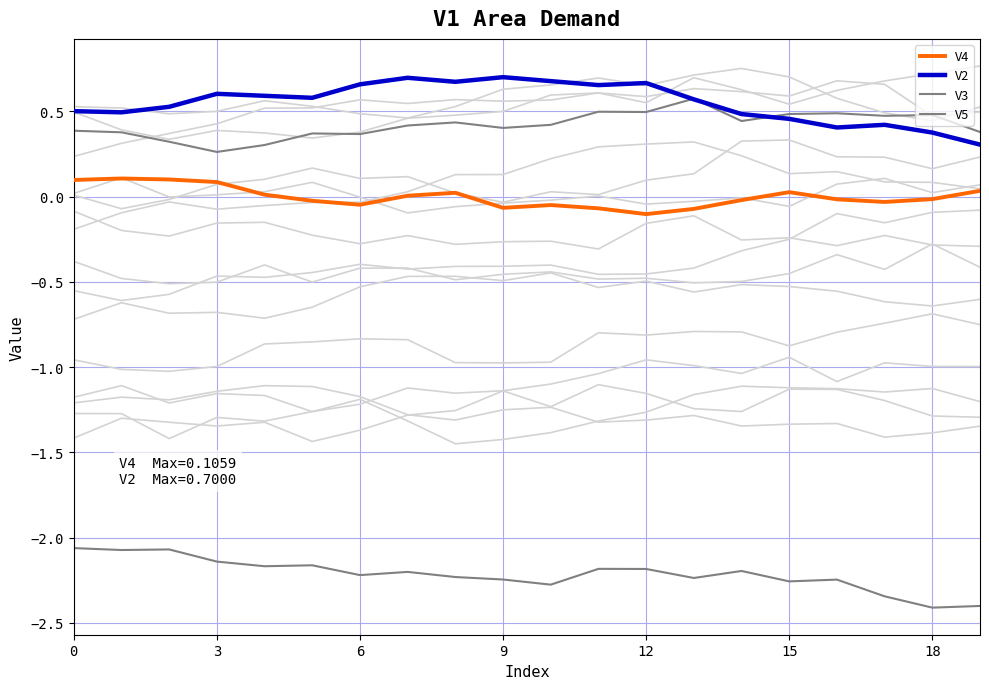

Between 14 and 17, which series saw the biggest shift?

V3